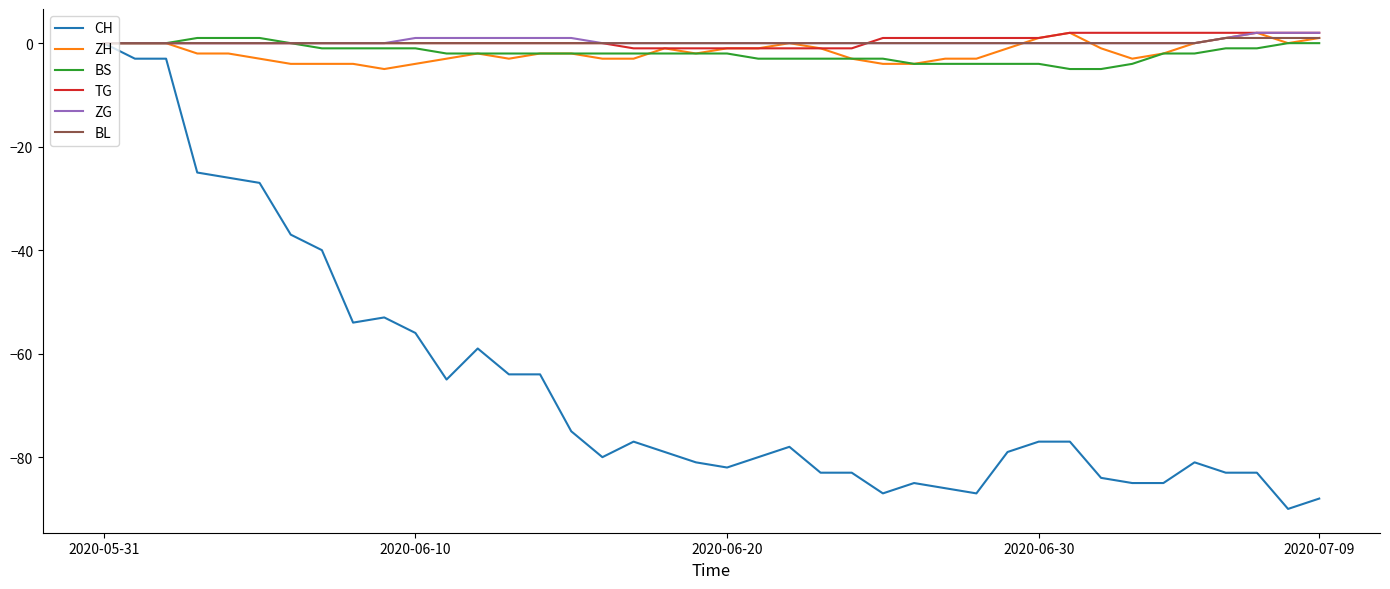

What is the minimum value shown in the chart?

-90